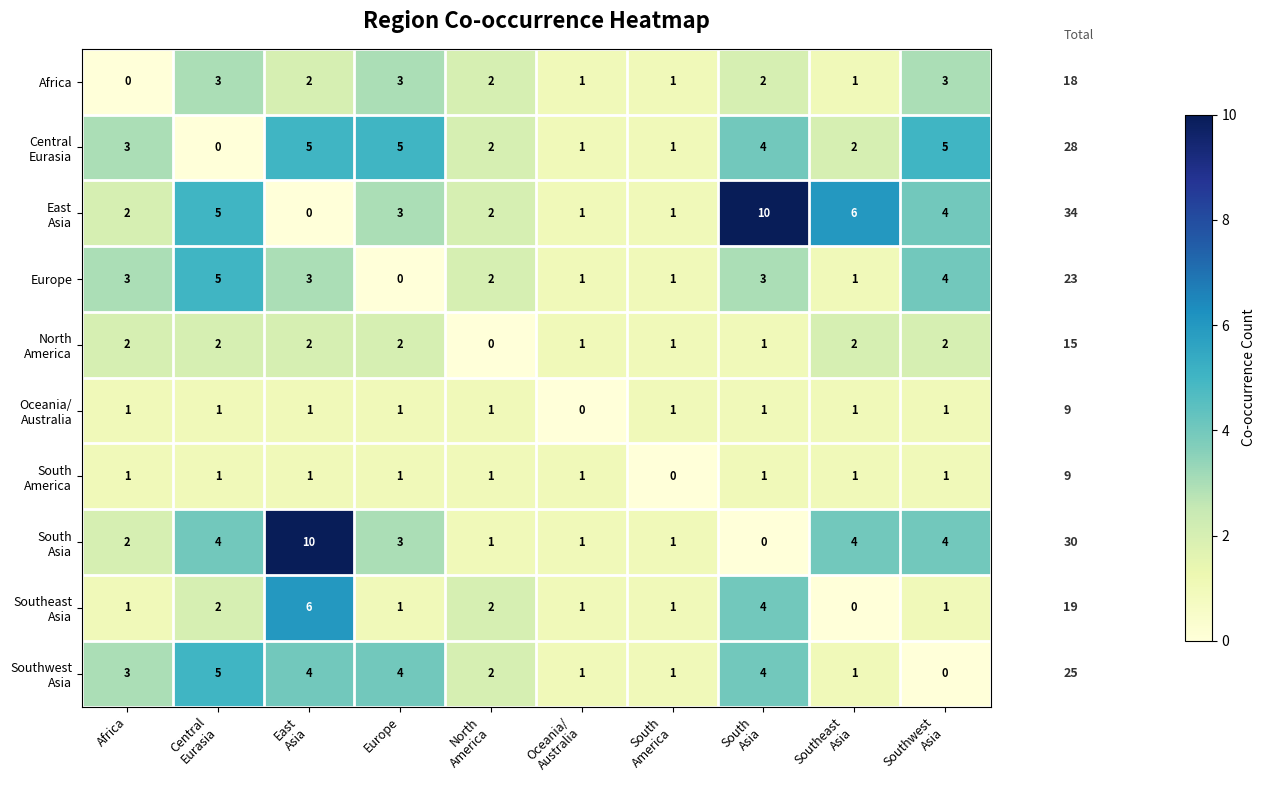

What is the greatest value displayed?

10